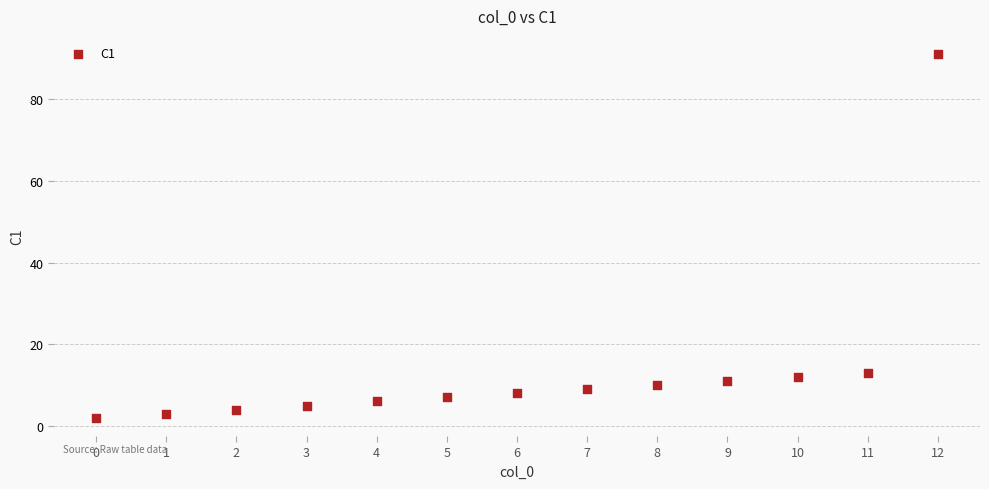

What is the range of Y values (max minus min)?

89